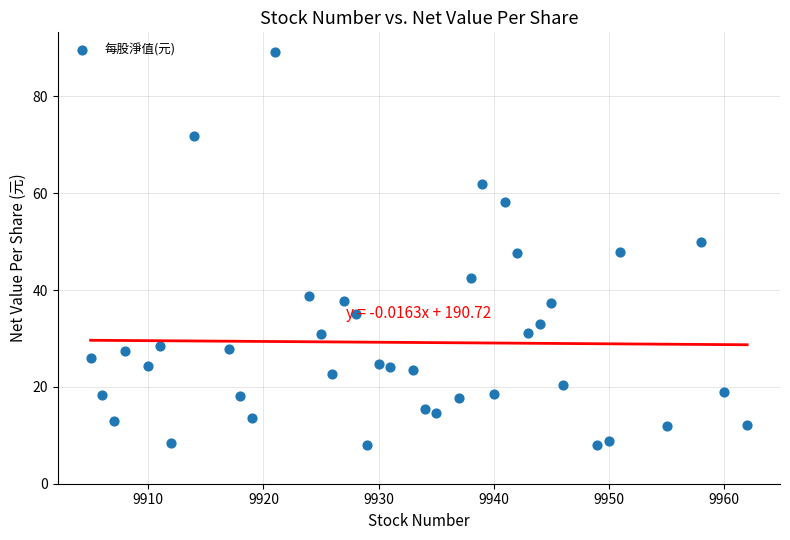

What is the range of Y values (max minus min)?

81.2